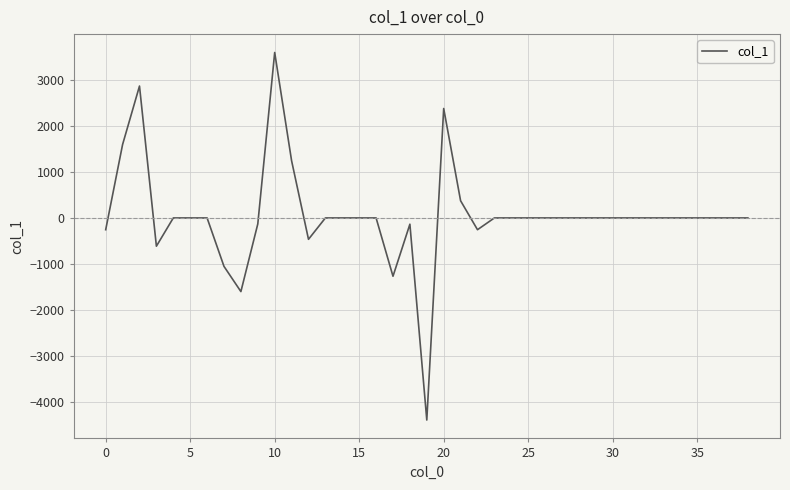

What is the maximum value shown in the chart?

3589.6